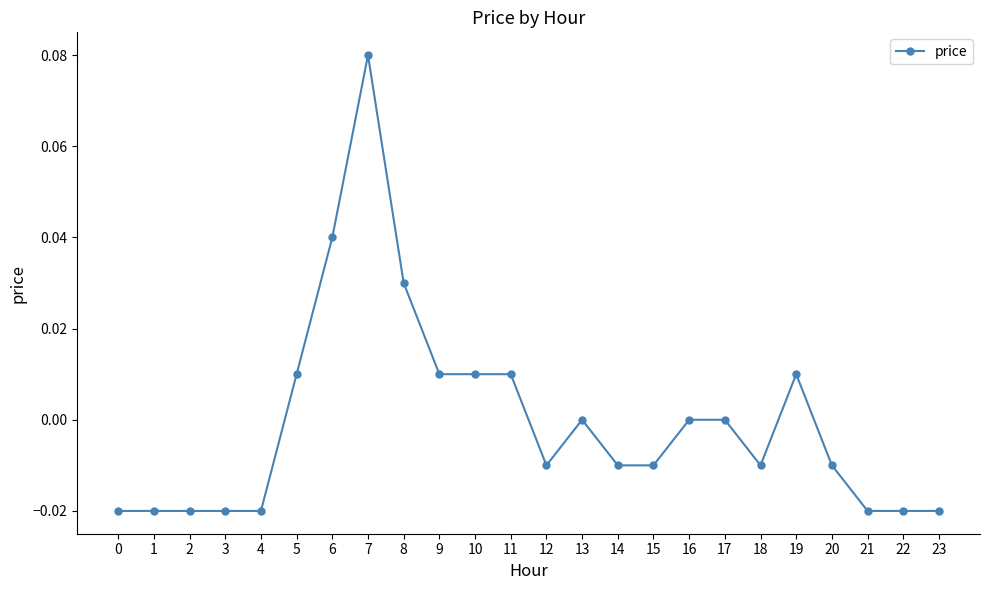

How many distinct data groups are displayed?

1